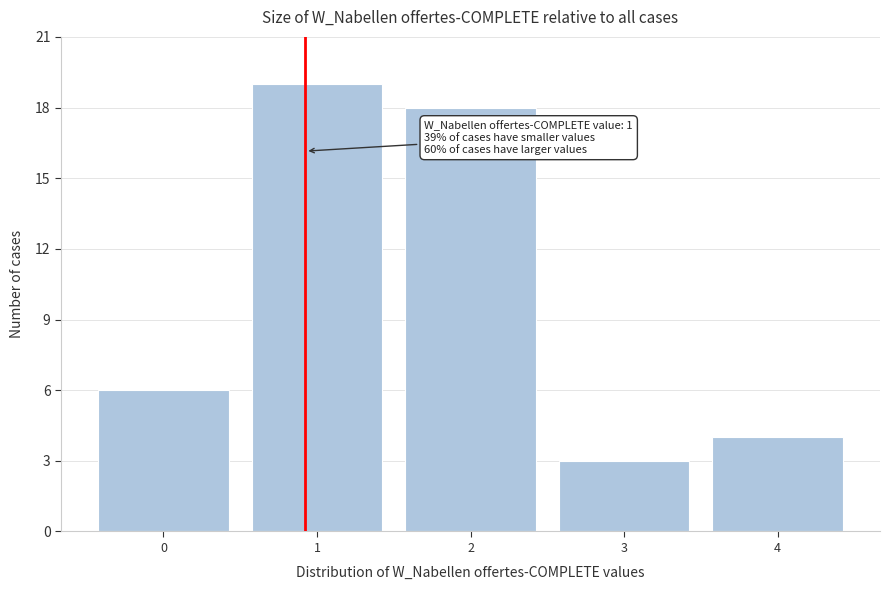

Reading left to right, extract all data points from this chart.

0=6	1=19	2=18	3=3	4=4